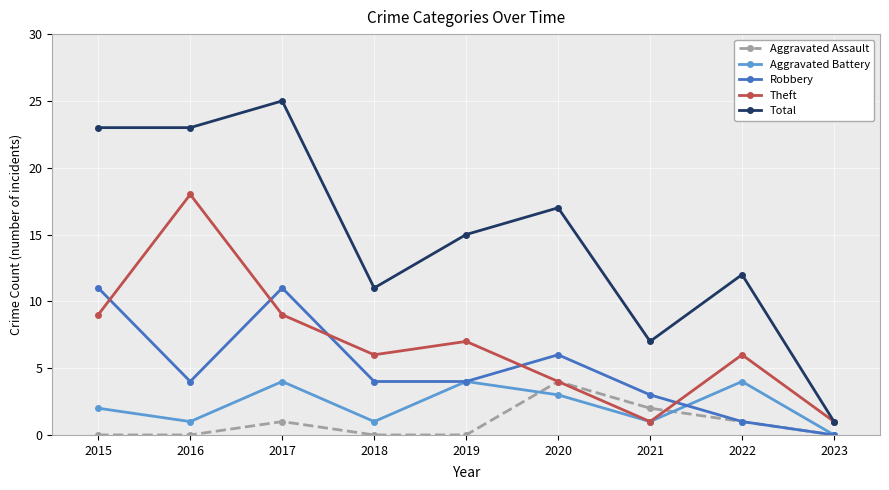

Reading right to left, extract all data points from this chart.

Aggravated Assault: 0	1	2	4	0	0	1	0	0
Aggravated Battery: 0	4	1	3	4	1	4	1	2
Robbery: 0	1	3	6	4	4	11	4	11
Theft: 1	6	1	4	7	6	9	18	9
Total: 1	12	7	17	15	11	25	23	23